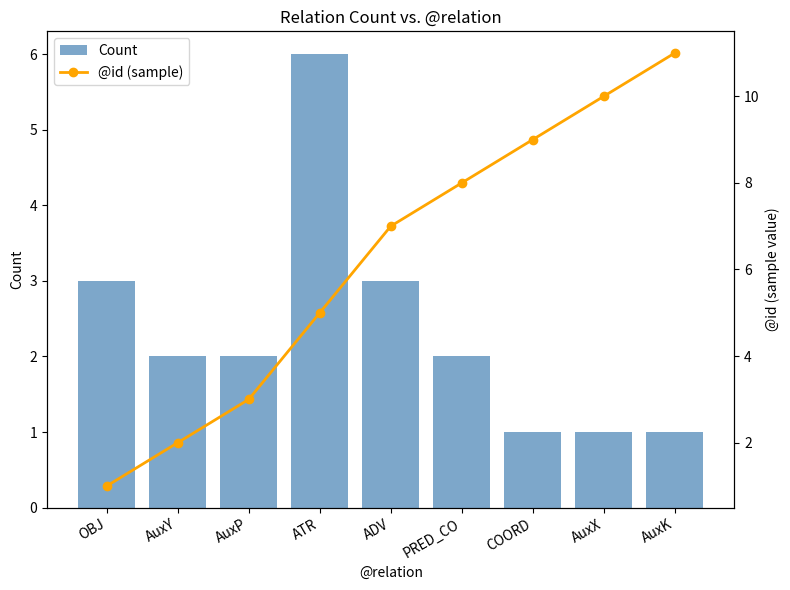

Which series changed the most between AuxY and PRED_CO?

@id (sample)